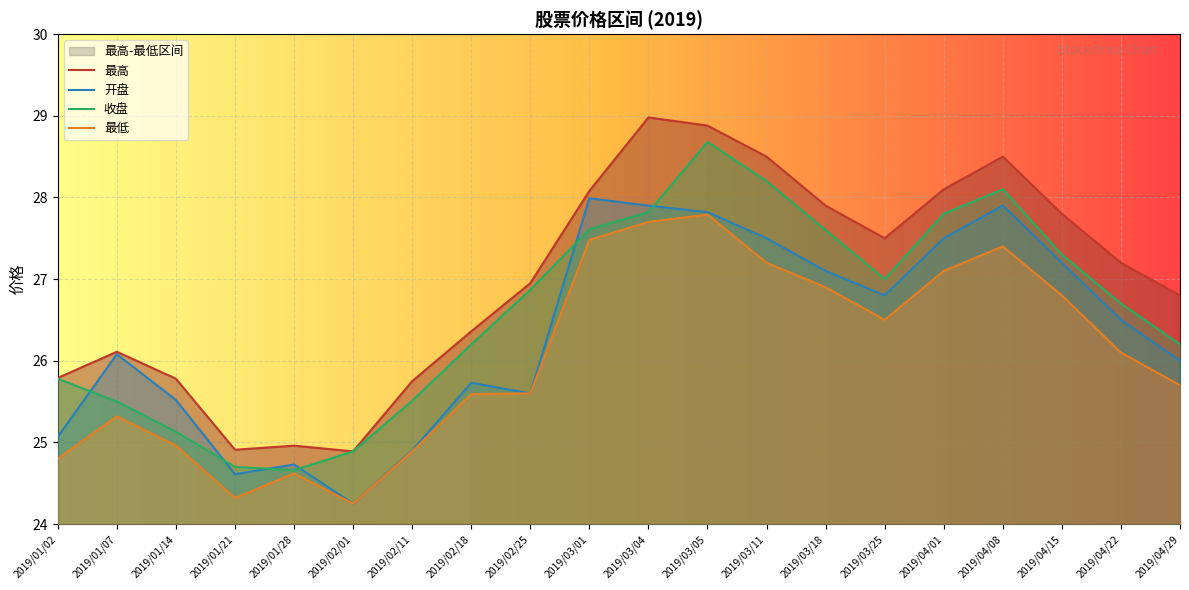

What is the maximum value shown in the chart?

29.0